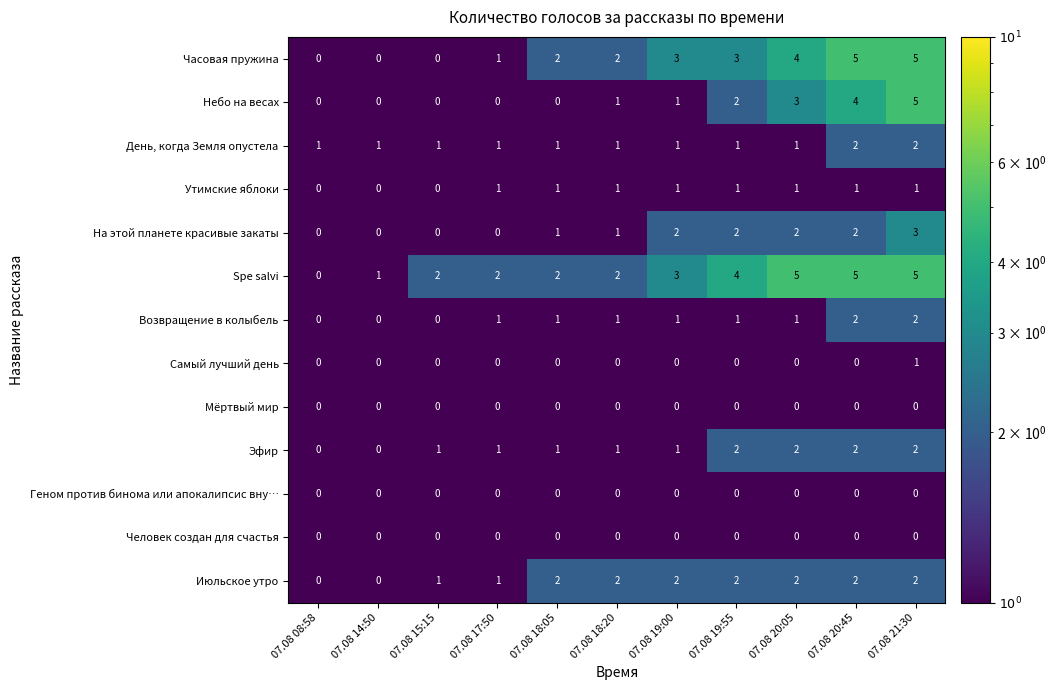

Which series has the largest total across all categories?

Spe salvi